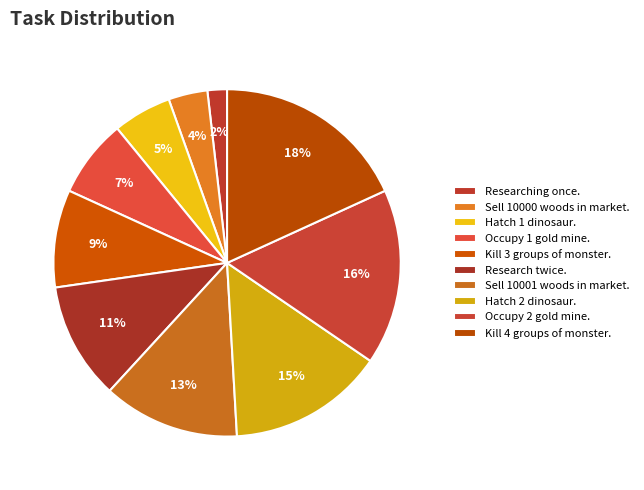

What is the largest slice in the pie chart?

Kill 4 groups of monster.